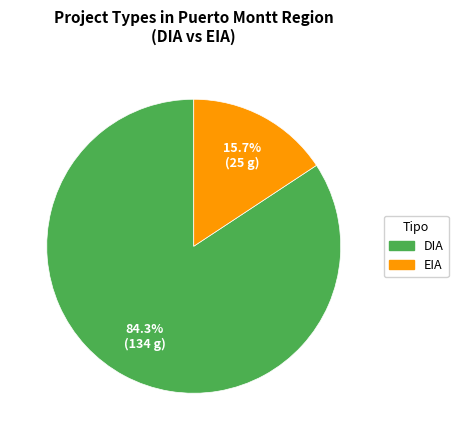

The DIA slice represents 84% of the pie. True or false?

True